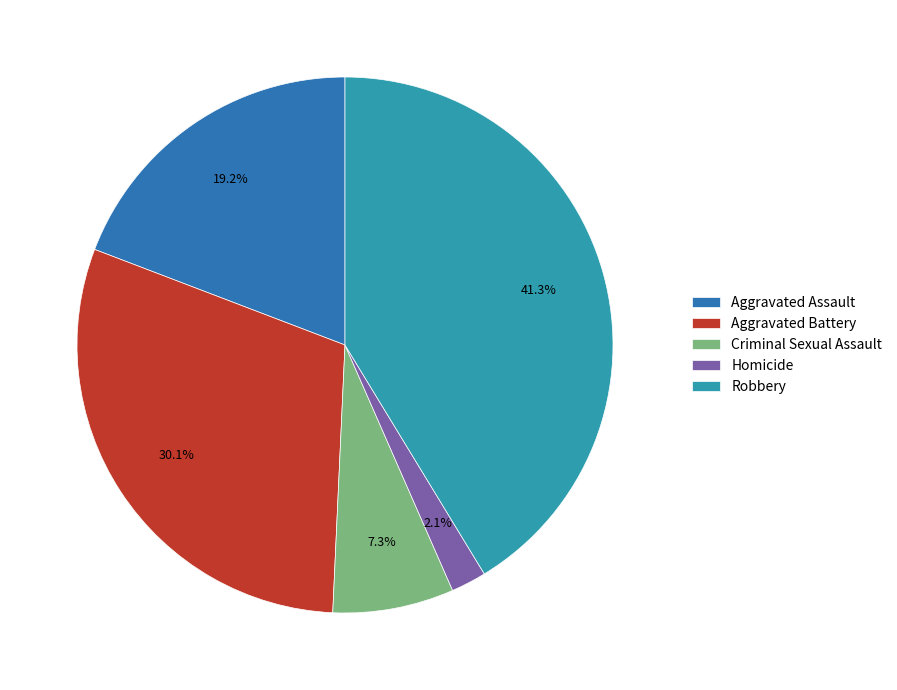

How much of the chart is everything except Homicide?

97.9%